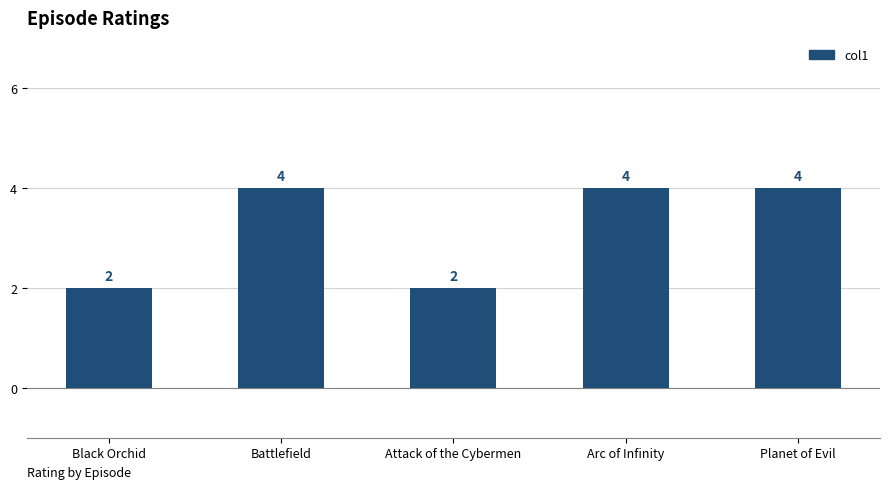

The value at Arc of Infinity is 4. True or false?

True